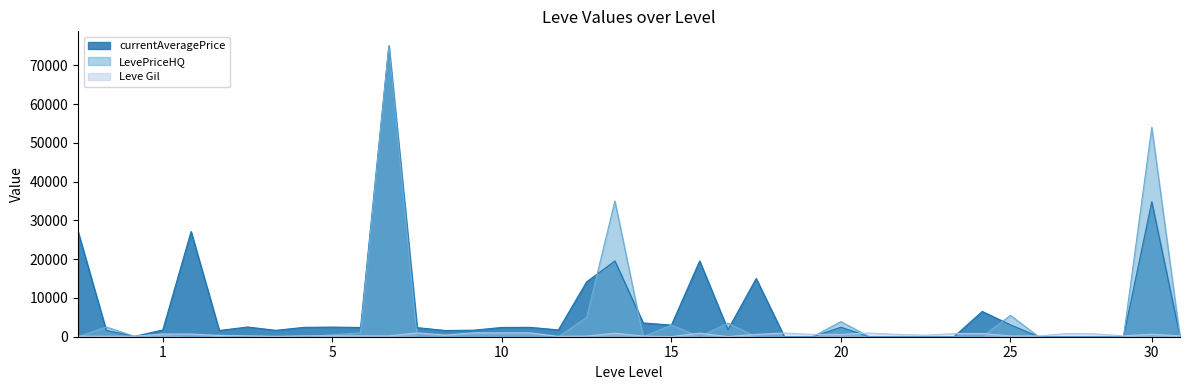

How many interior local valleys does the currentAveragePrice series have?

8